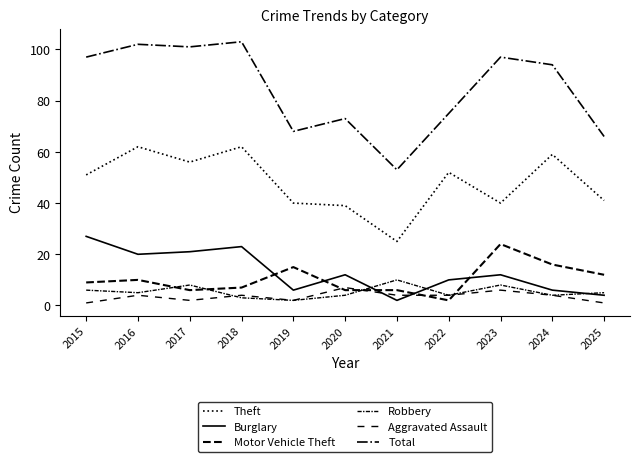

What value does the Total series have at 2017?

101